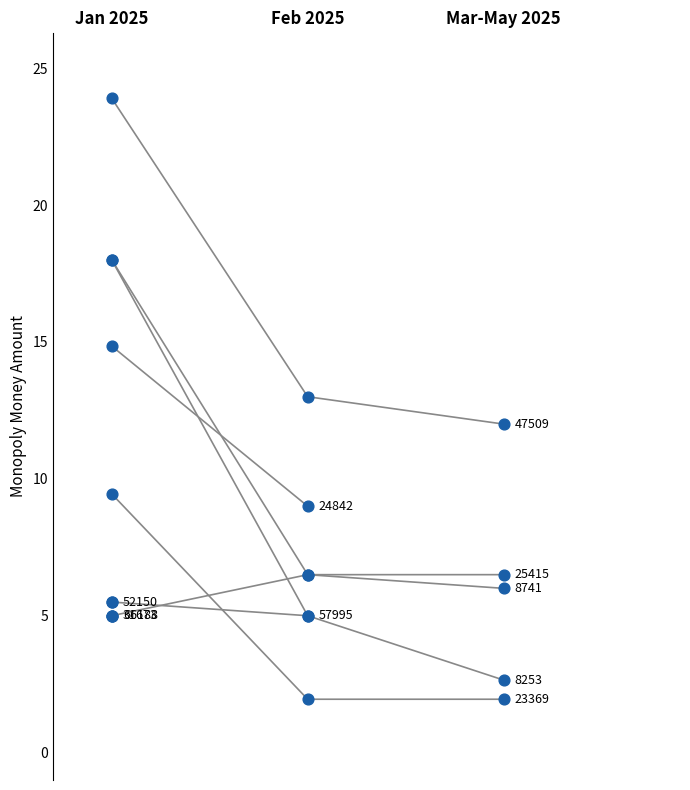

Which series has the largest total across all categories?

Jan 2025